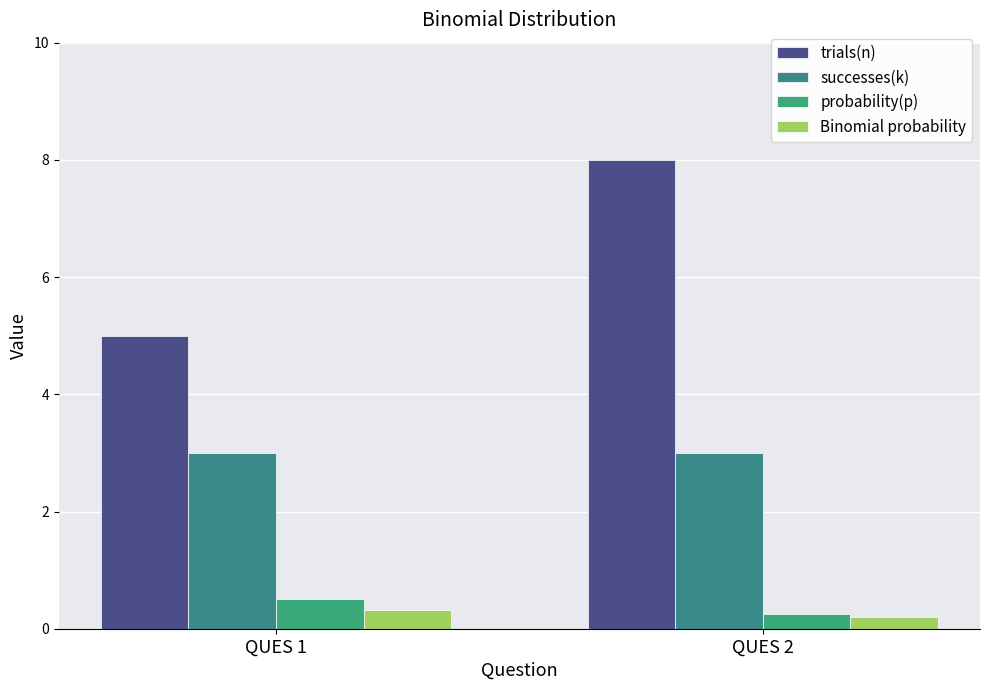

Rank the series by their maximum value, from lowest to highest.

Binomial probability, probability(p), successes(k), trials(n)